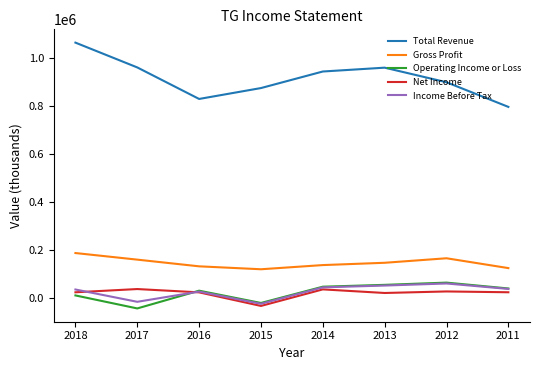

True or false: Total Revenue and Operating Income or Loss cross at least once.

False